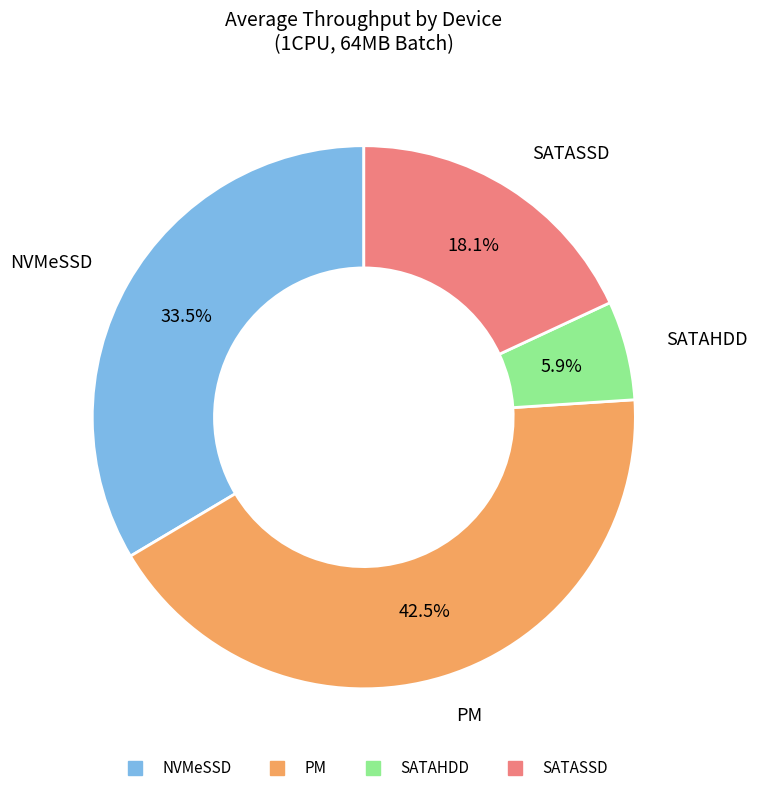

What is the total percentage of NVMeSSD and SATAHDD?

39.4%